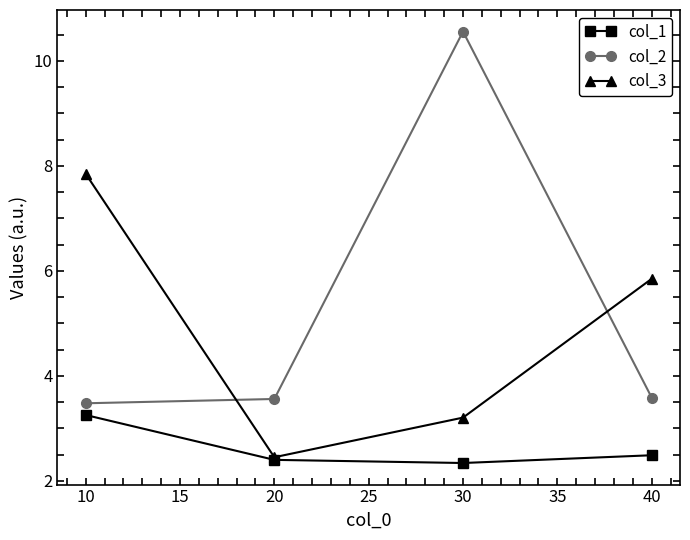

How many intersections are there between col_2 and col_3?

2